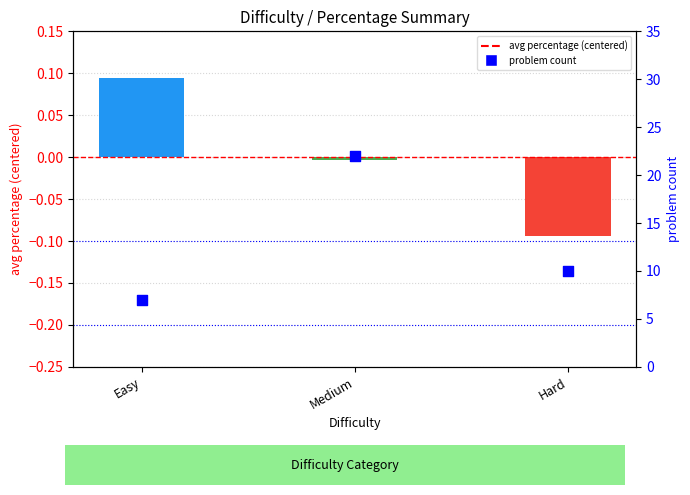

Which series has the widest spread of Y values?

problem count